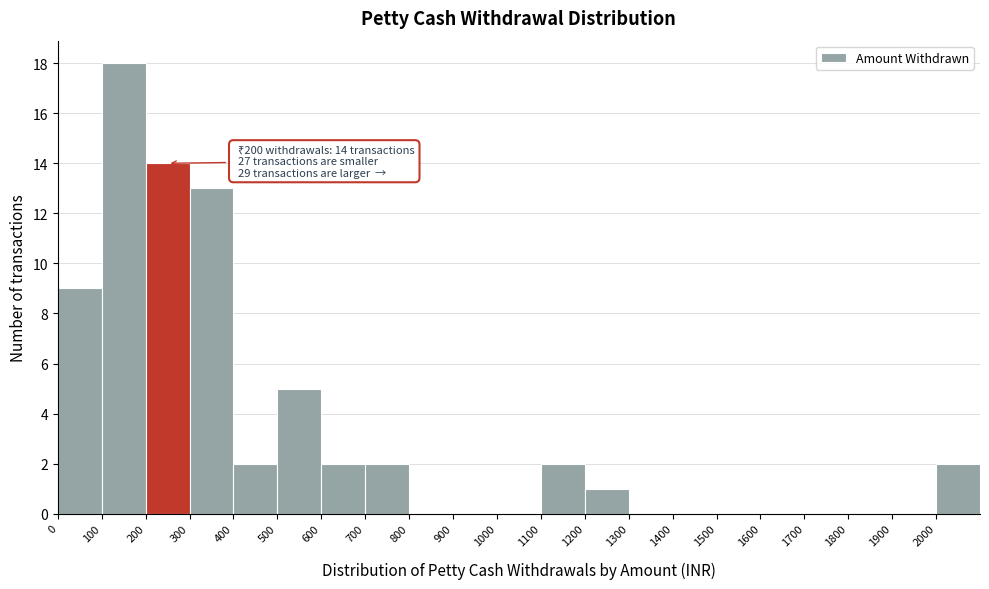

Over which range of the x-axis is the bar tallest?

100 to 200